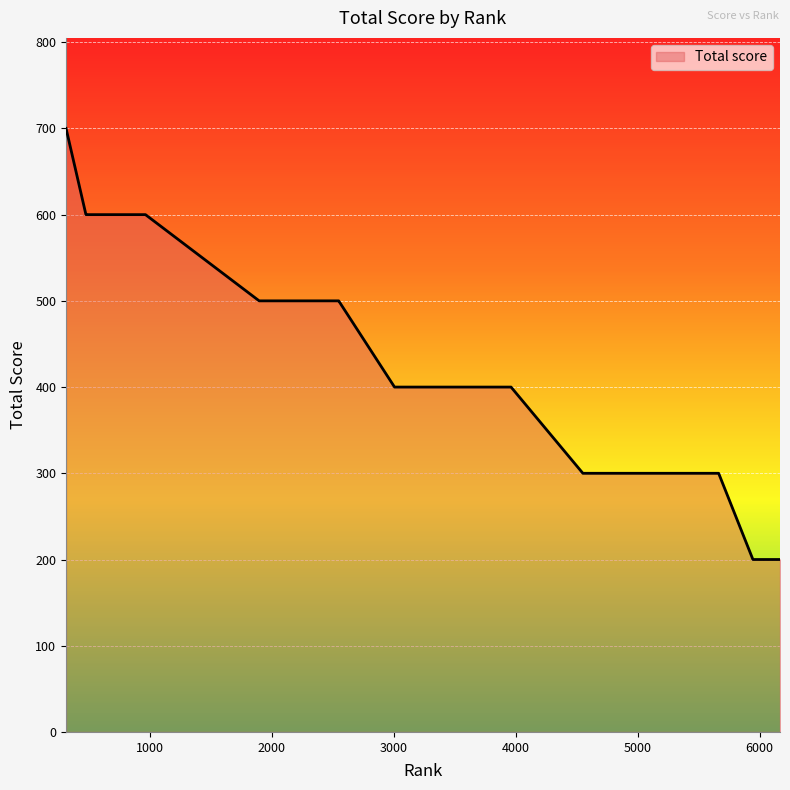

What is the maximum value shown in the chart?

700